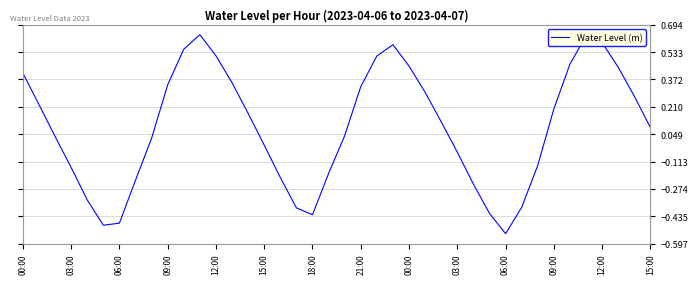

Count the number of values greater than 0.

24